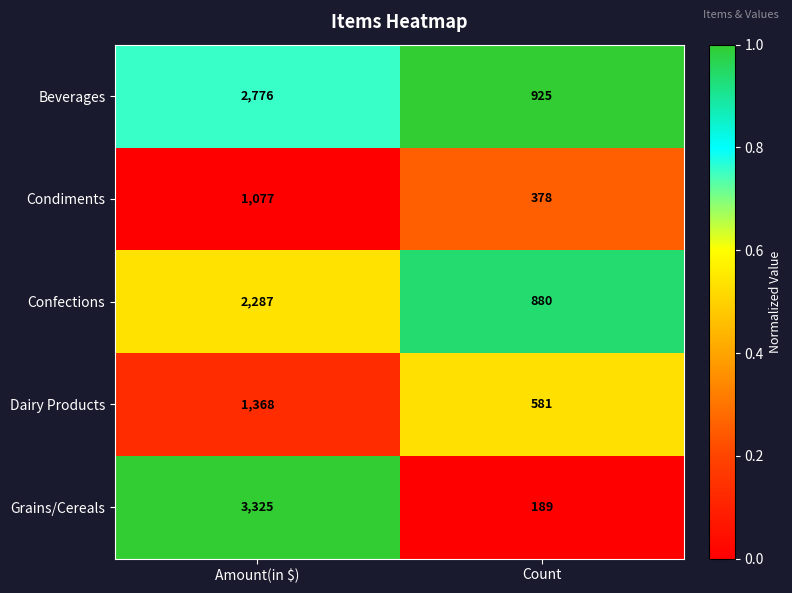

List the labels in order of Beverages value, smallest first.

Count, Amount(in $)